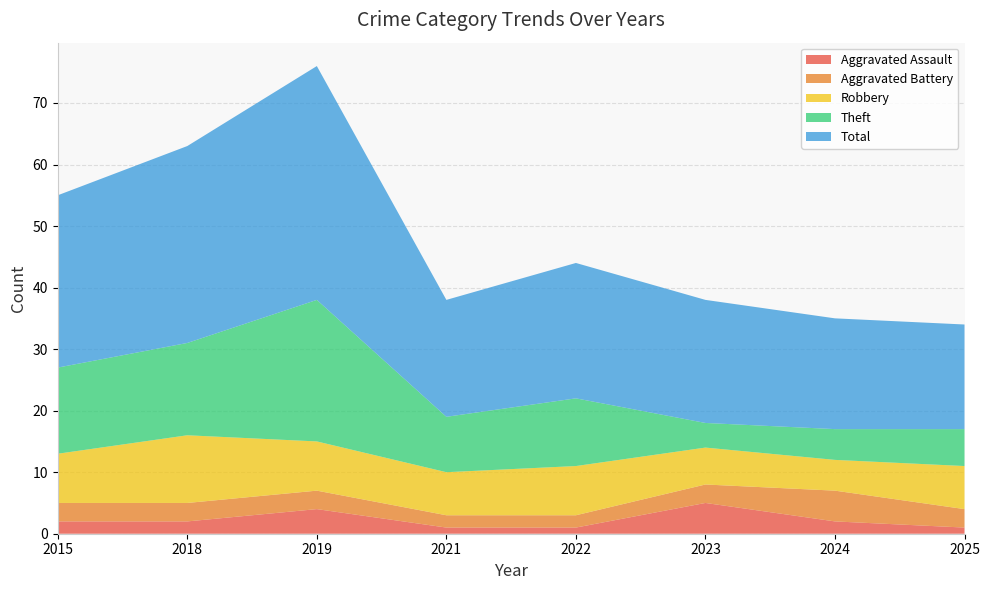

Reading left to right, transcribe all the data shown in this chart.

Aggravated Assault: 2	2	4	1	1	5	2	1
Aggravated Battery: 3	3	3	2	2	3	5	3
Robbery: 8	11	8	7	8	6	5	7
Theft: 14	15	23	9	11	4	5	6
Total: 28	32	38	19	22	20	18	17